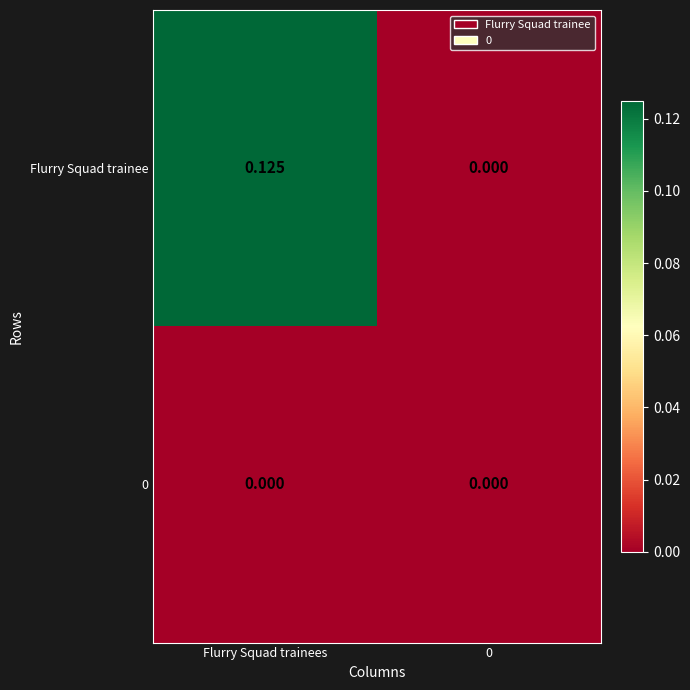

How many distinct data groups are displayed?

2